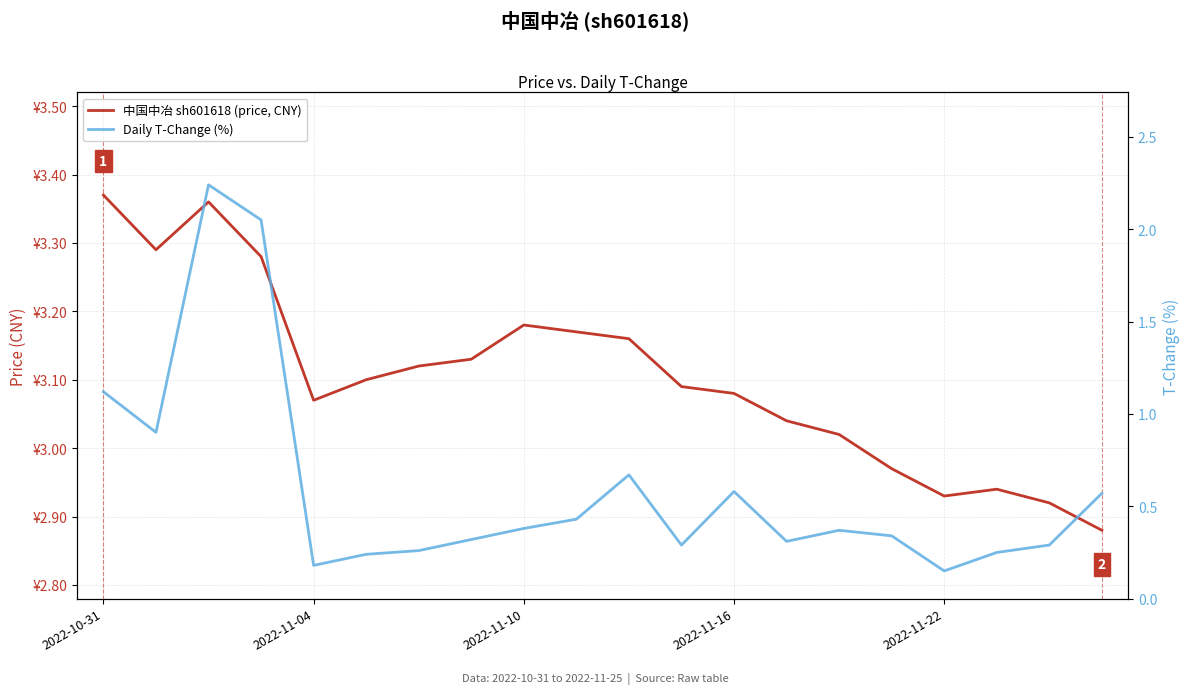

At which category does the chart reach its minimum across all series?

2022-11-22